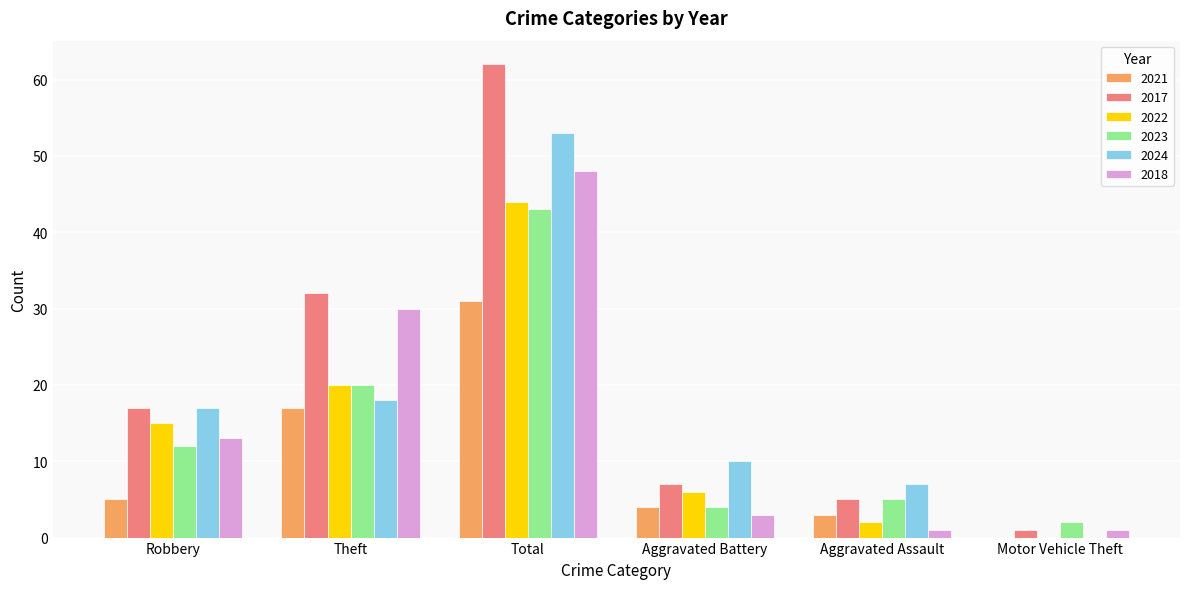

At which category is the sum across all series the highest?

Total